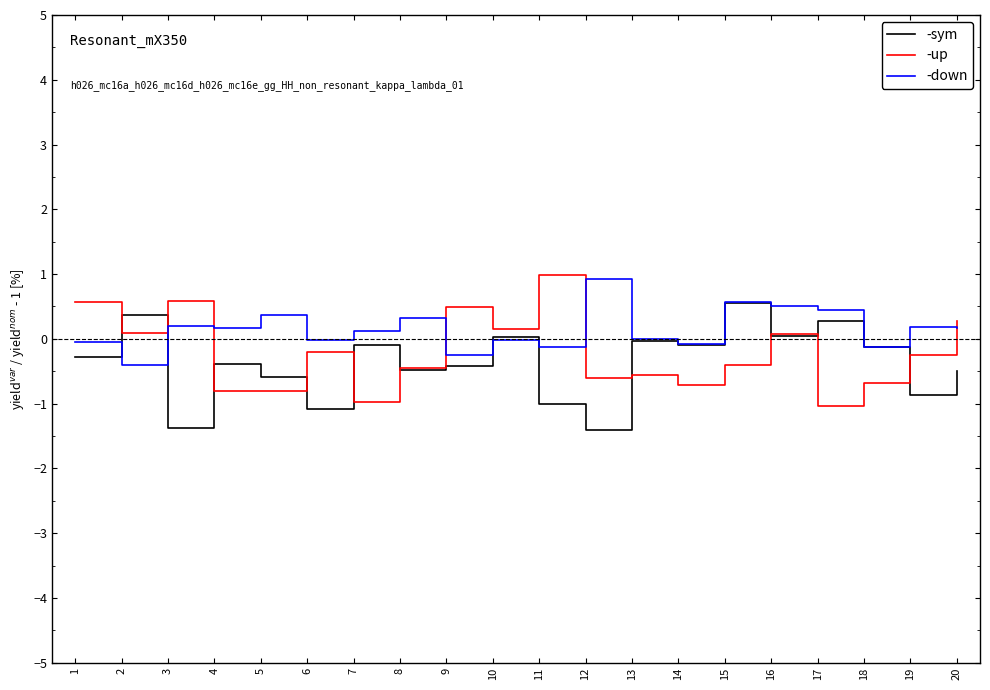

Which series changed the most between 1 and 18?

-up